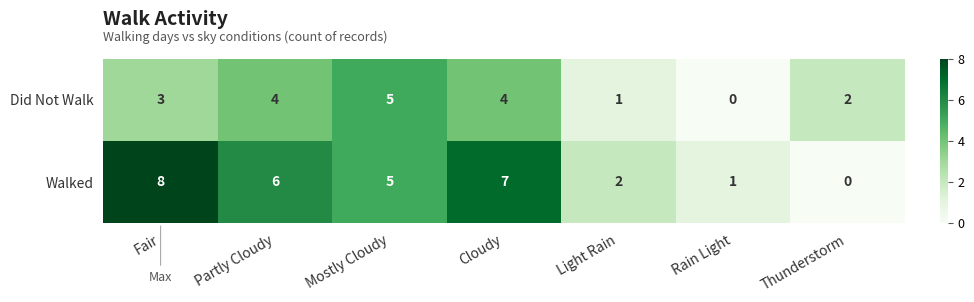

Is it true that Walked equals 0 at Rain Light?

False